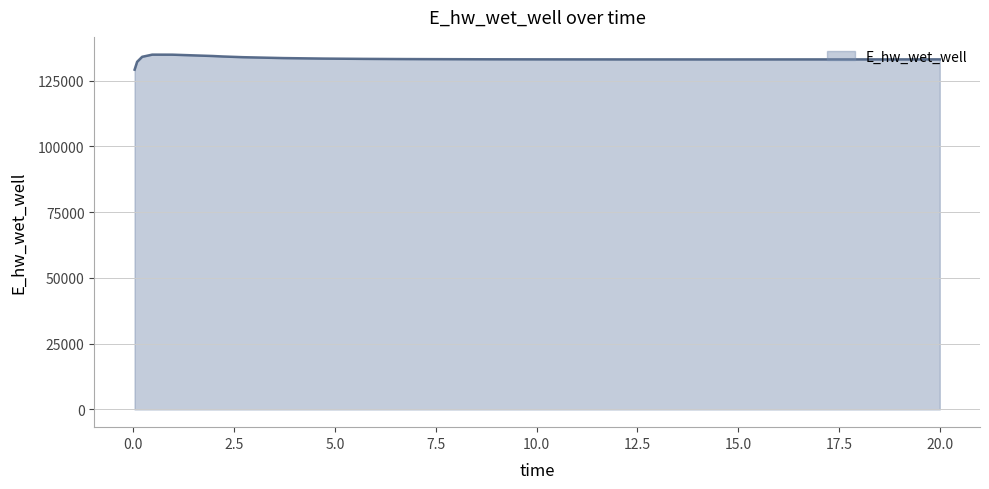

What is the difference between the maximum and minimum values?

5716.0